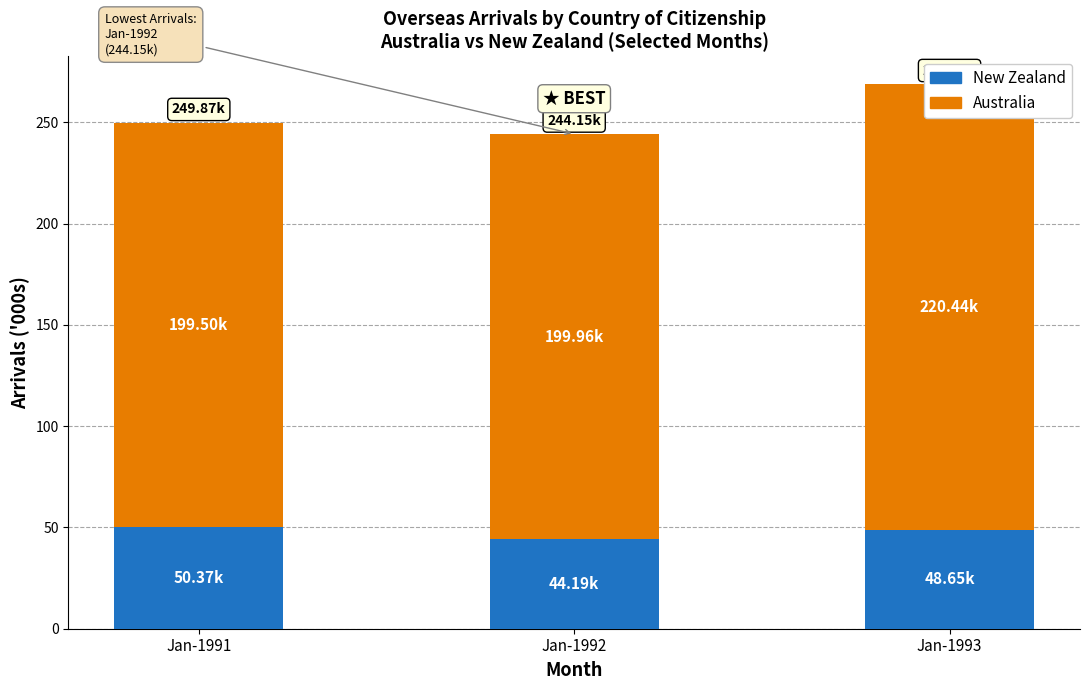

List the series in order of their peak value, lowest first.

New Zealand, Australia